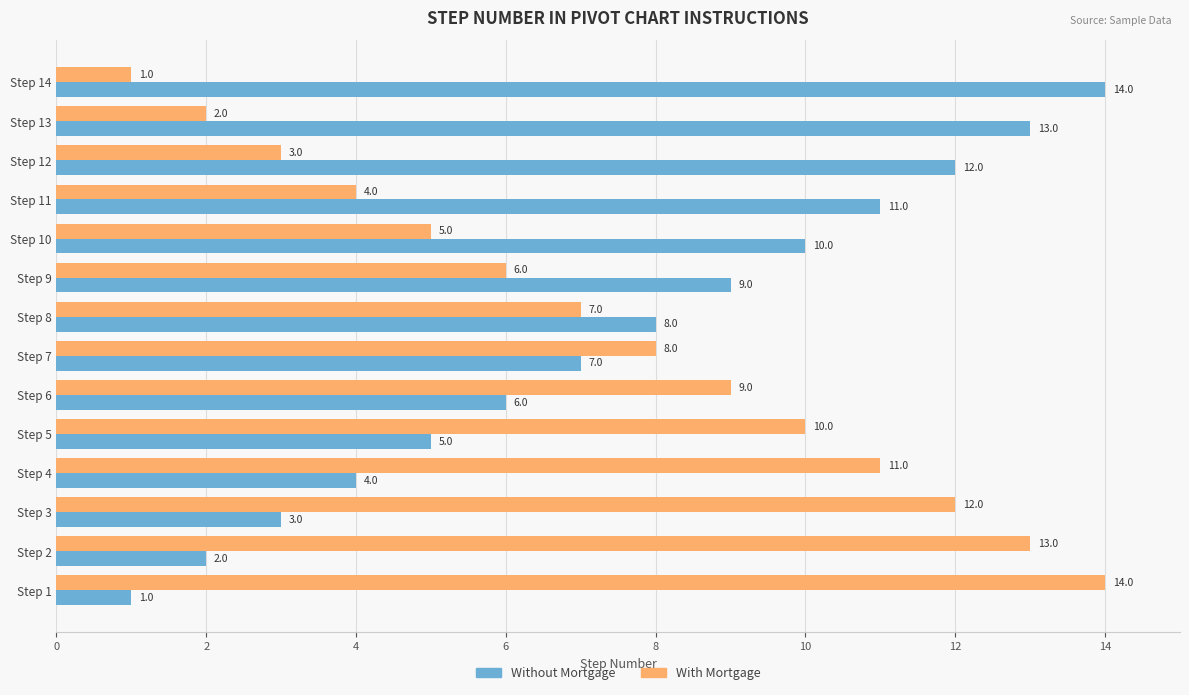

What is the maximum value shown in the chart?

14